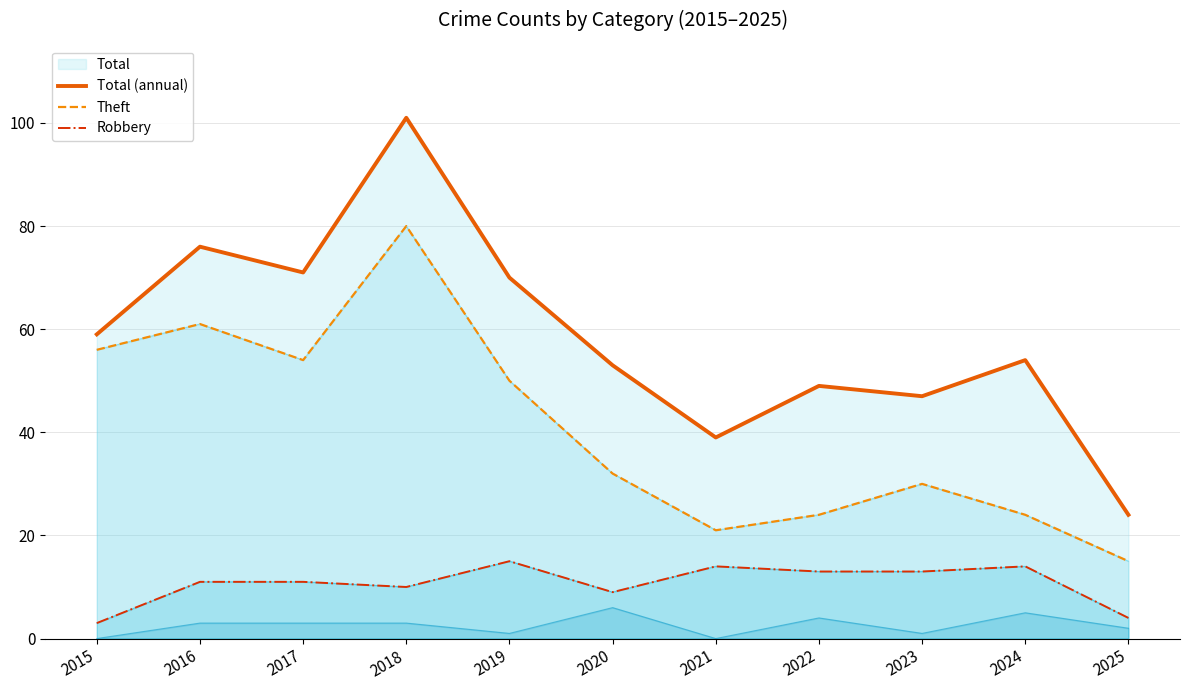

True or false: Theft and Total (annual) cross at least once.

False